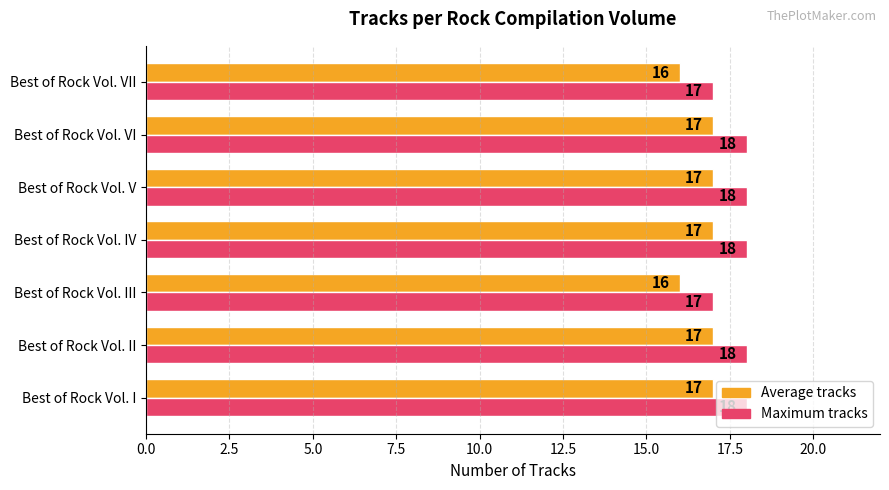

What is the total value across all series at Best of Rock Vol. III?

33